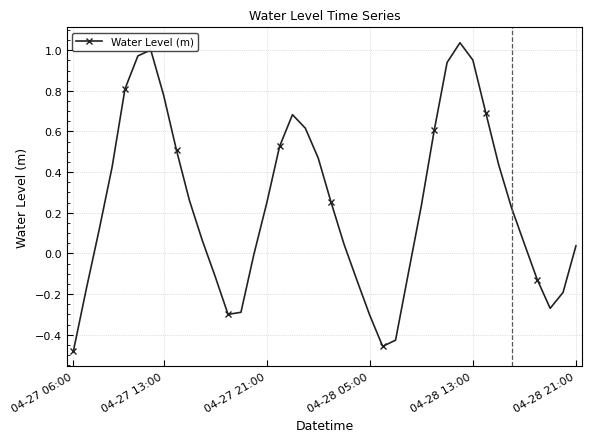

What is the difference between the maximum and minimum values?

1.5